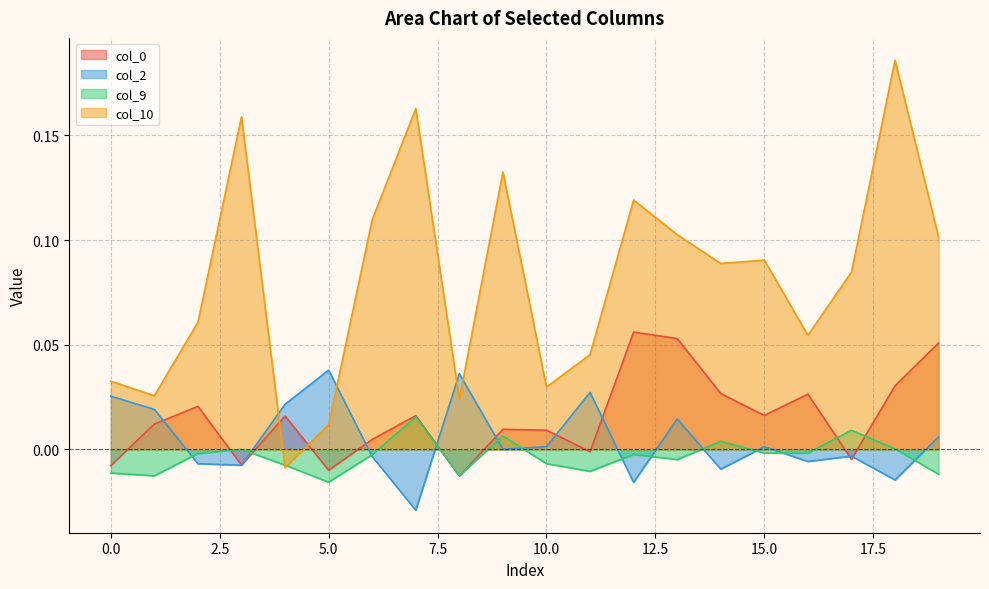

Is it true that col_9 equals -0.0 at 2?

True